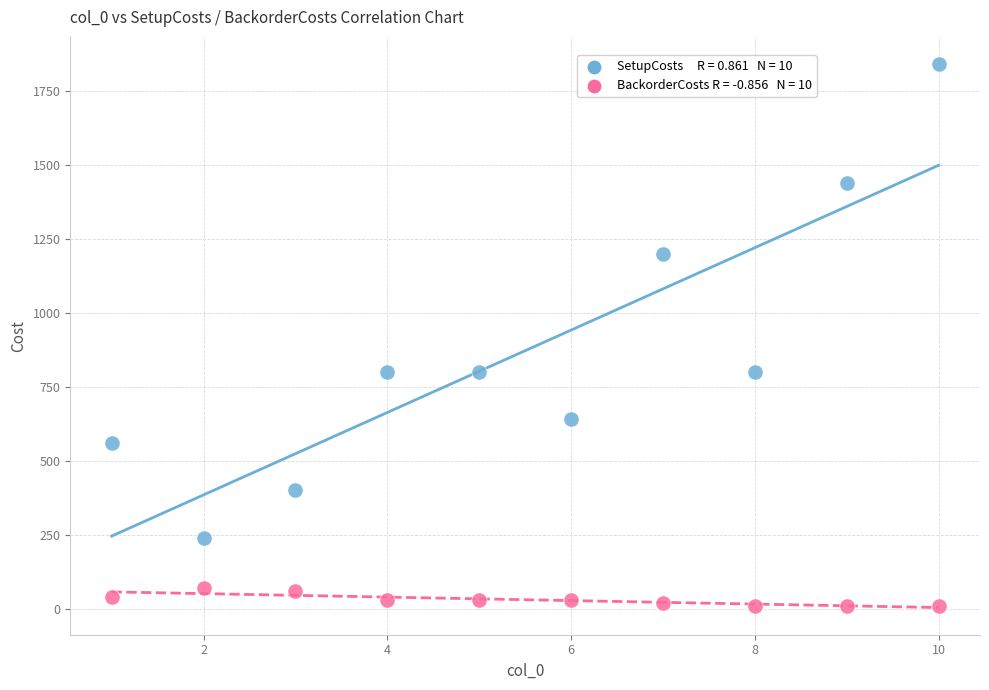

Across all data points, what is the range of X values (max minus min)?

9